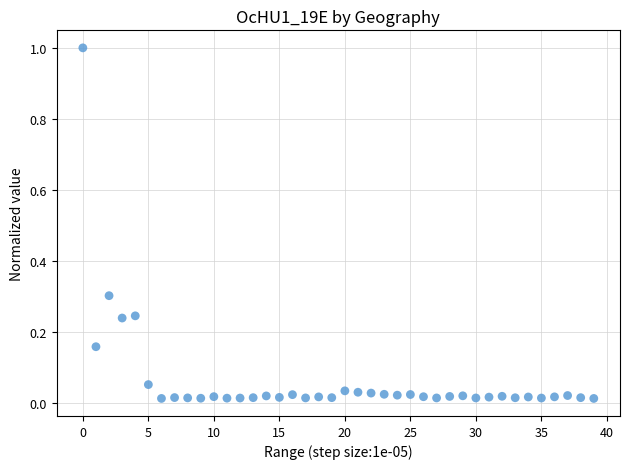

What is the range of Y values (max minus min)?

1.0